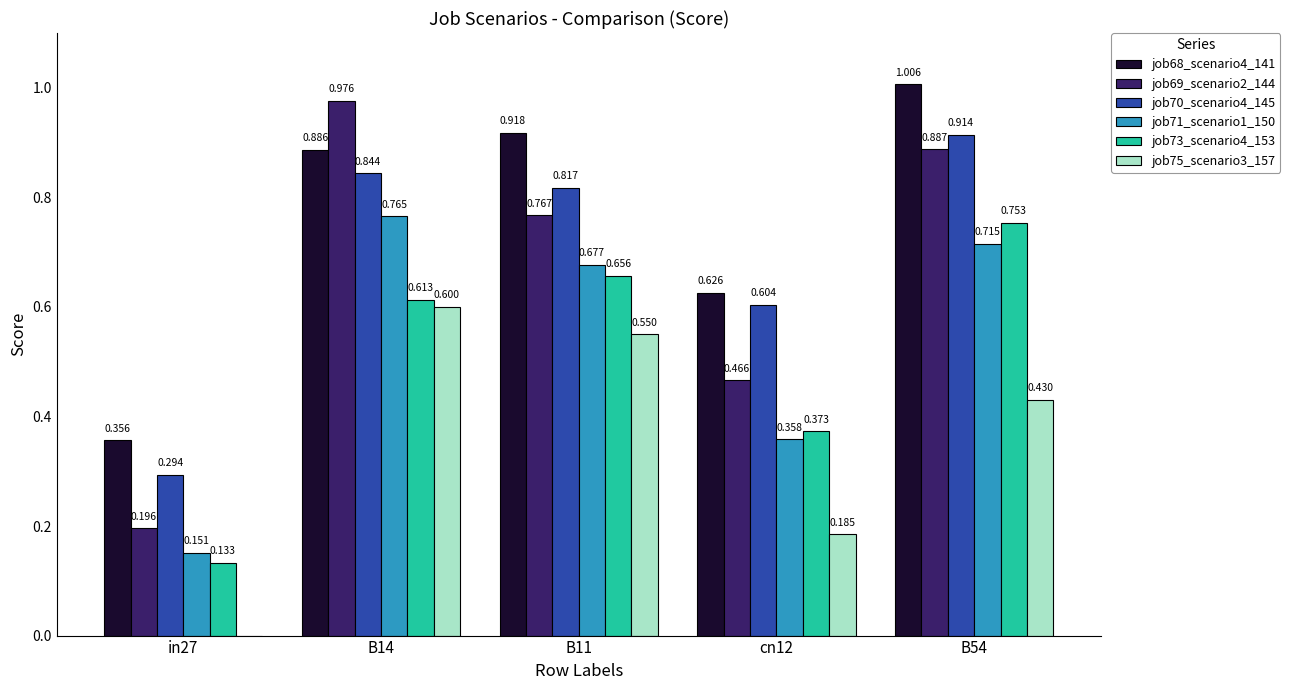

Is the value of job69_scenario2_144 at in27 greater than the value of job75_scenario3_157 at in27?

Yes